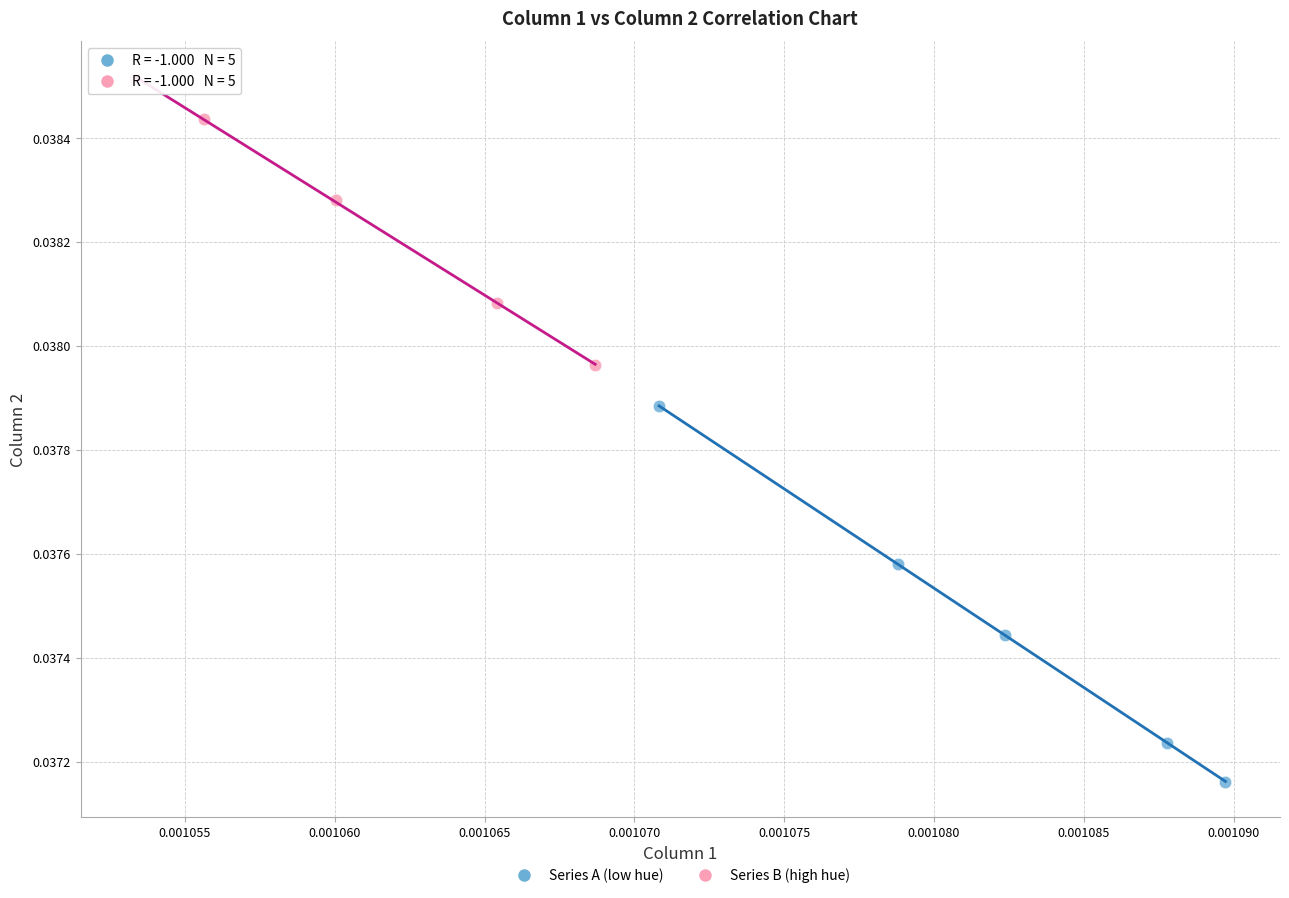

Which series has the widest spread of Y values?

Series A (low hue)